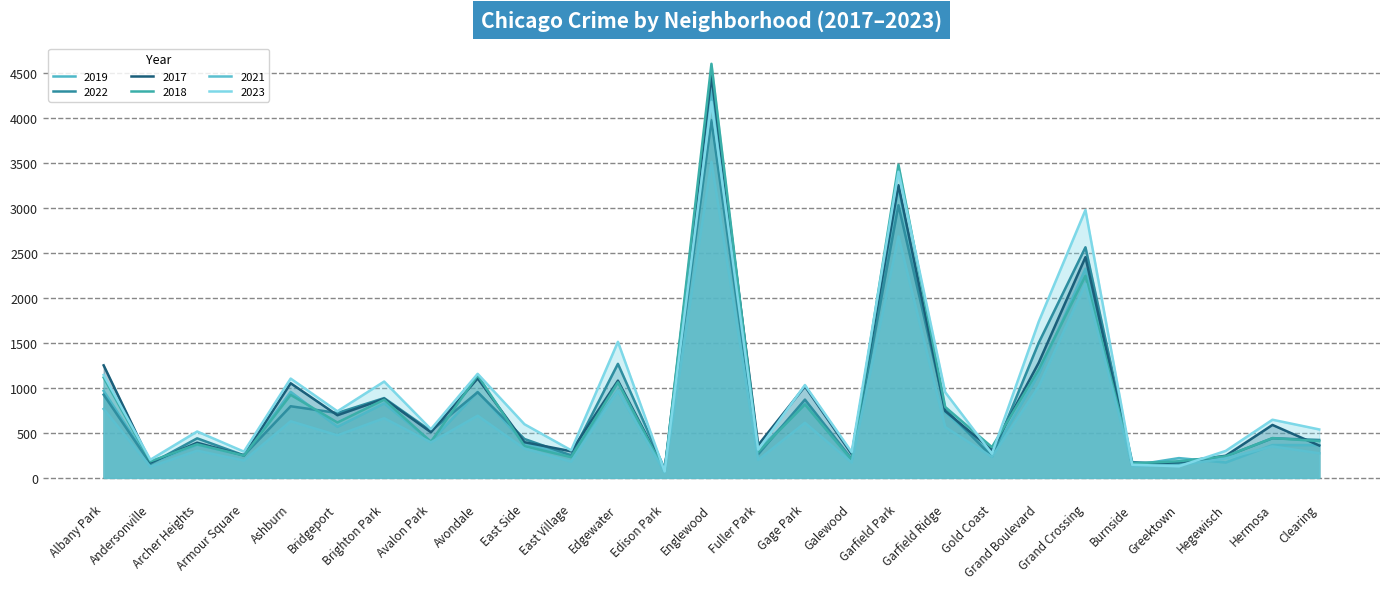

Which series has the largest range (max minus min)?

2018